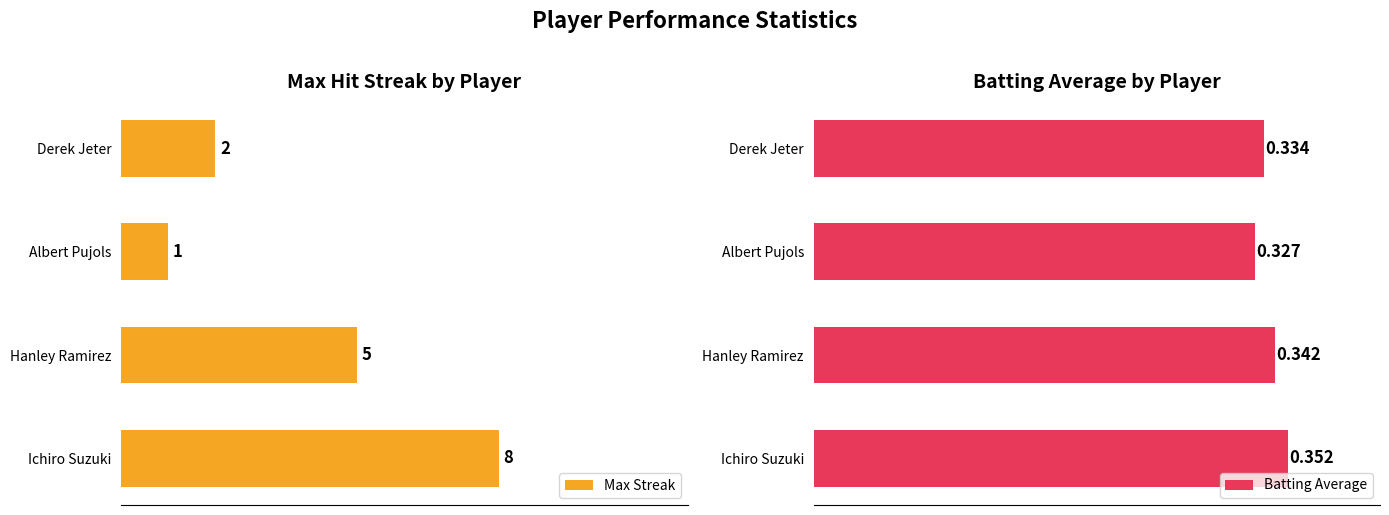

At which label is Max Streak closest to 4?

Hanley Ramirez